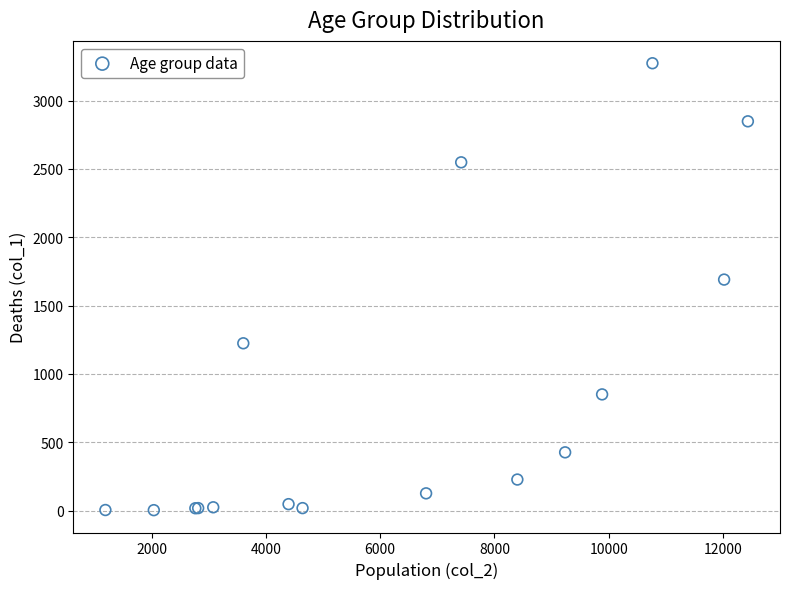

What Y value in the scatter plot is closest to 1638?

1690